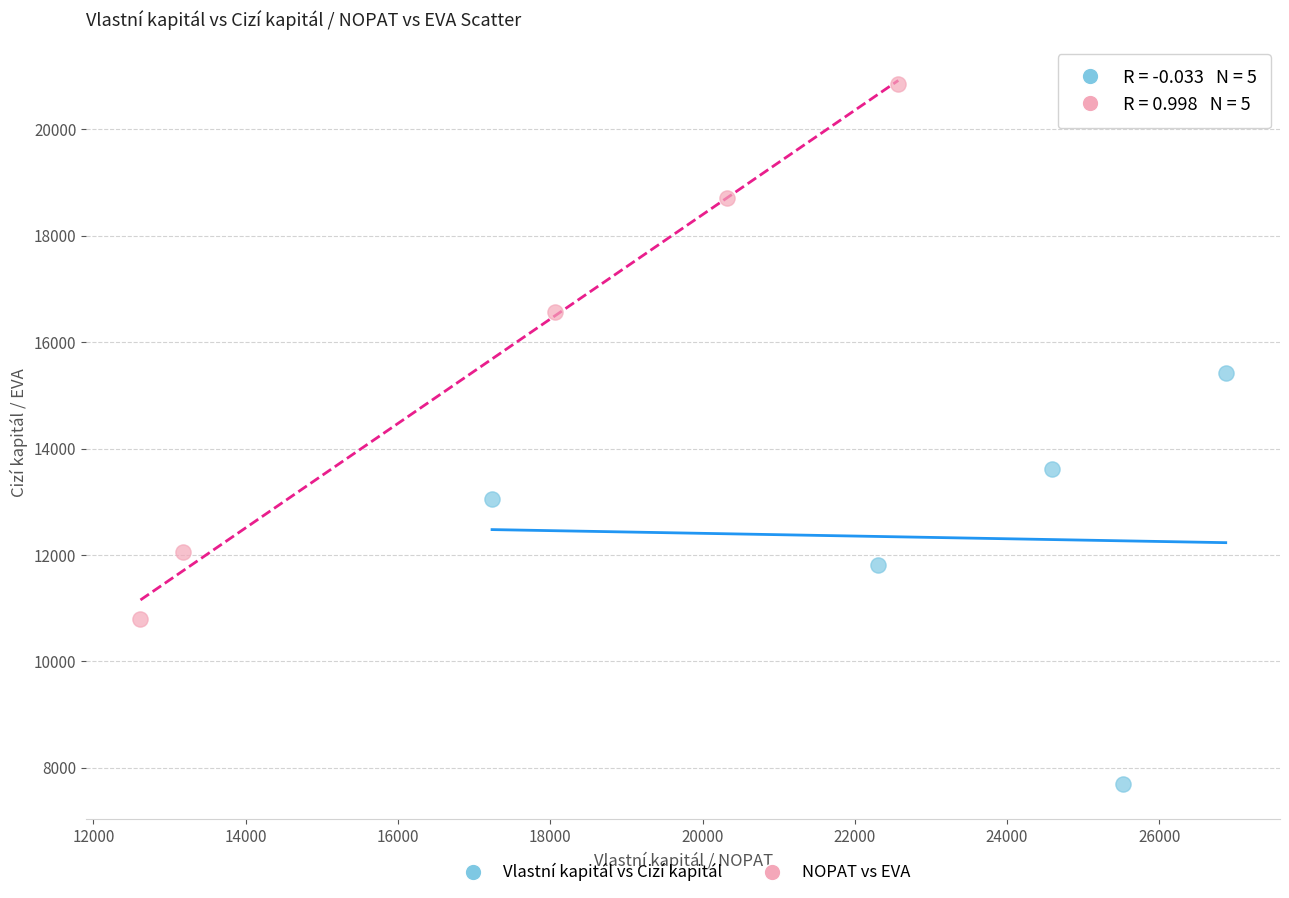

Which series contains the lowest Y value?

Vlastní kapitál vs Cizí kapitál